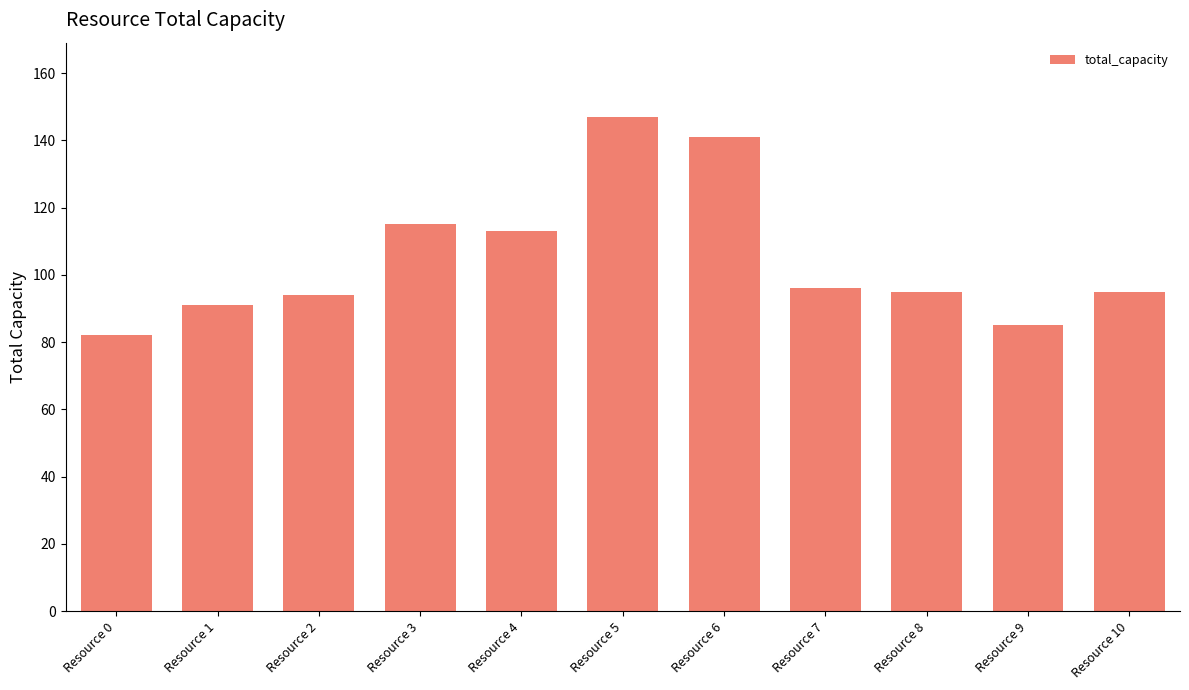

True or false: the data shows 75 at Resource 6.

False